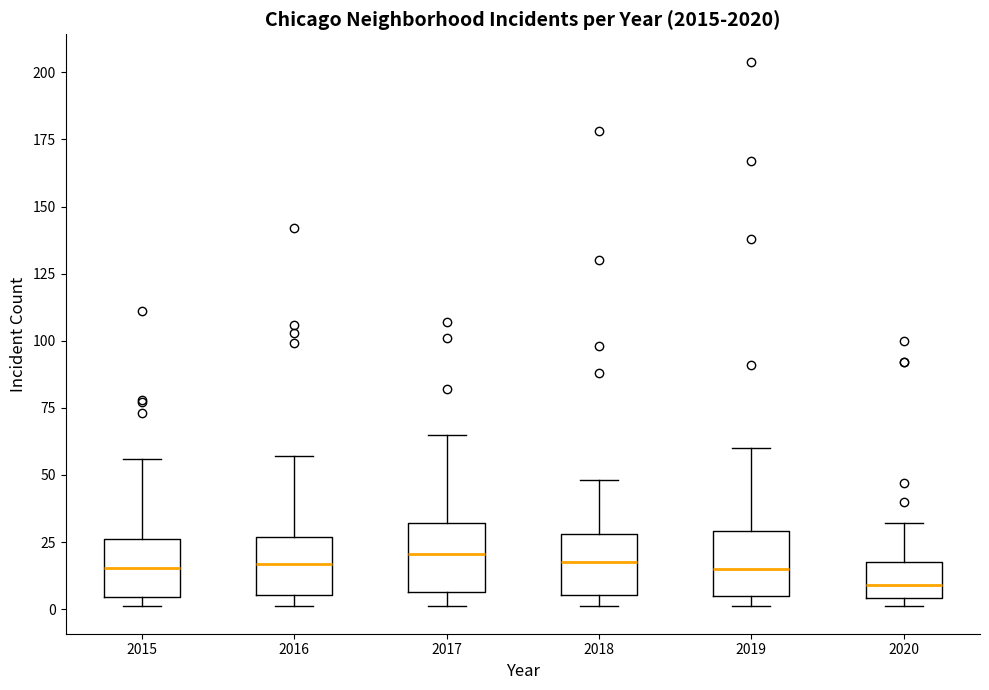

Reading left to right, read every box against the y-axis: the position of its median line, the range the box covers, and the ends of its whiskers. The values are not printed on the chart, so give them approximately, as read against the axis.

2015: median 15, box 5 to 25, whiskers 0 to 55
2016: median 15, box 5 to 25, whiskers 0 to 55
2017: median 20, box 5 to 30, whiskers 0 to 65
2018: median 20, box 5 to 30, whiskers 0 to 50
2019: median 15, box 5 to 30, whiskers 0 to 60
2020: median 10, box 5 to 20, whiskers 0 to 30